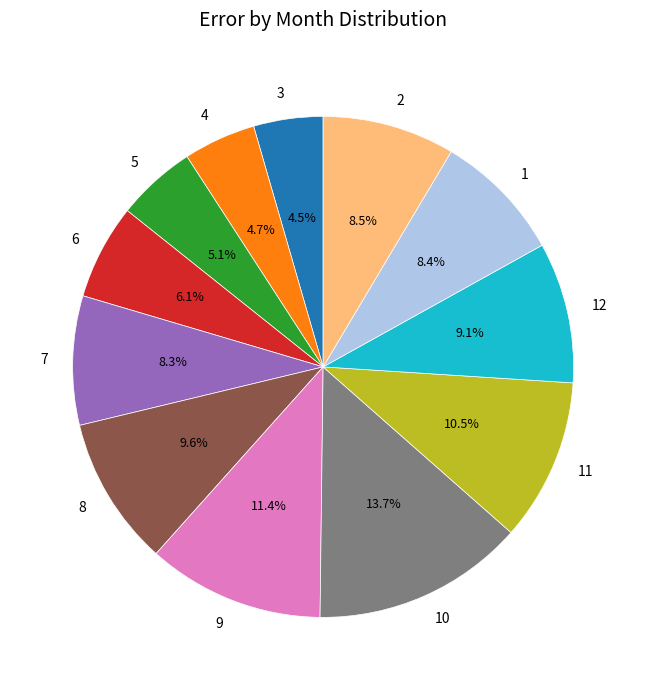

Is 11 the majority of the pie?

No